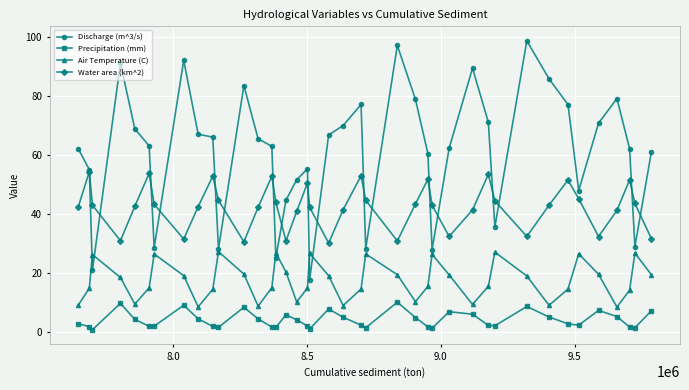

What is the value of the Discharge (m^3/s) point at the 40th from the left?

60.9